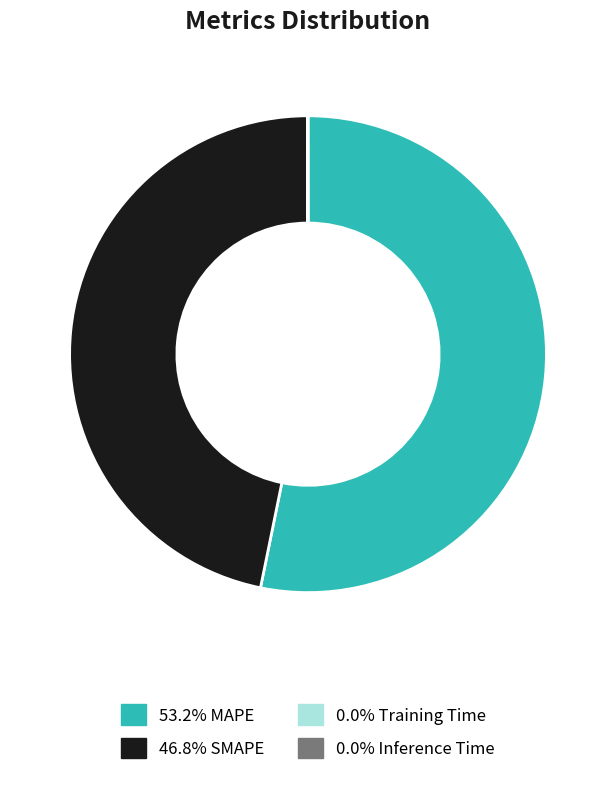

Is there any slice that represents more than half of the pie?

Yes